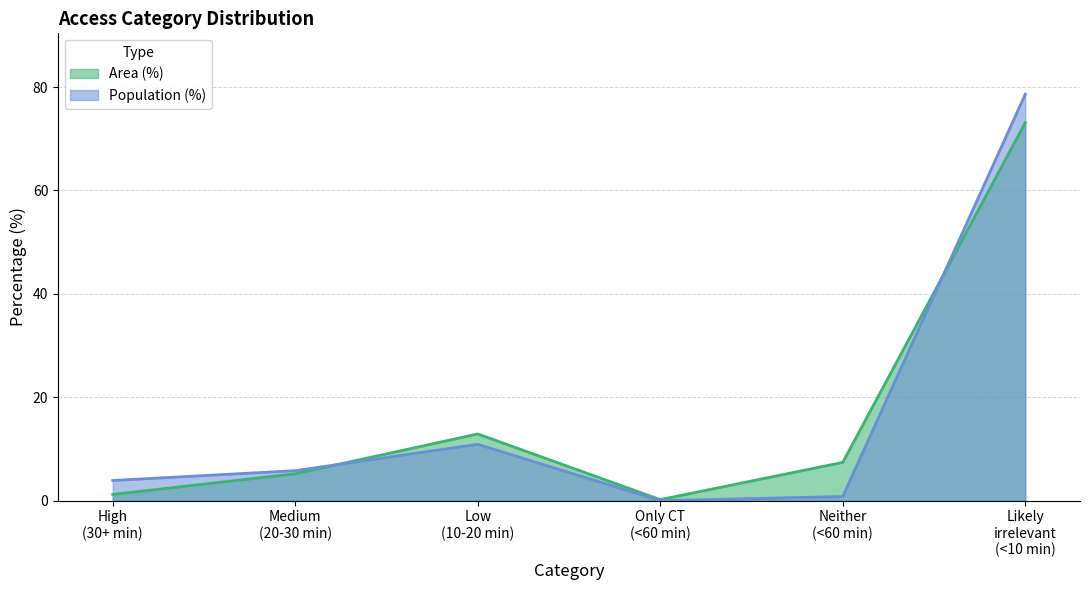

What is the label of the 1st point from the left?

High
(30+ min)